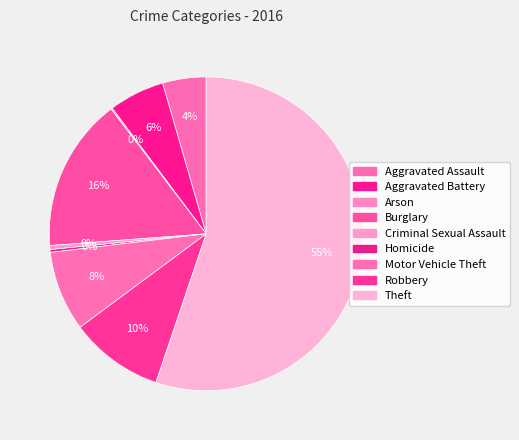

How many segments does this pie chart have?

9